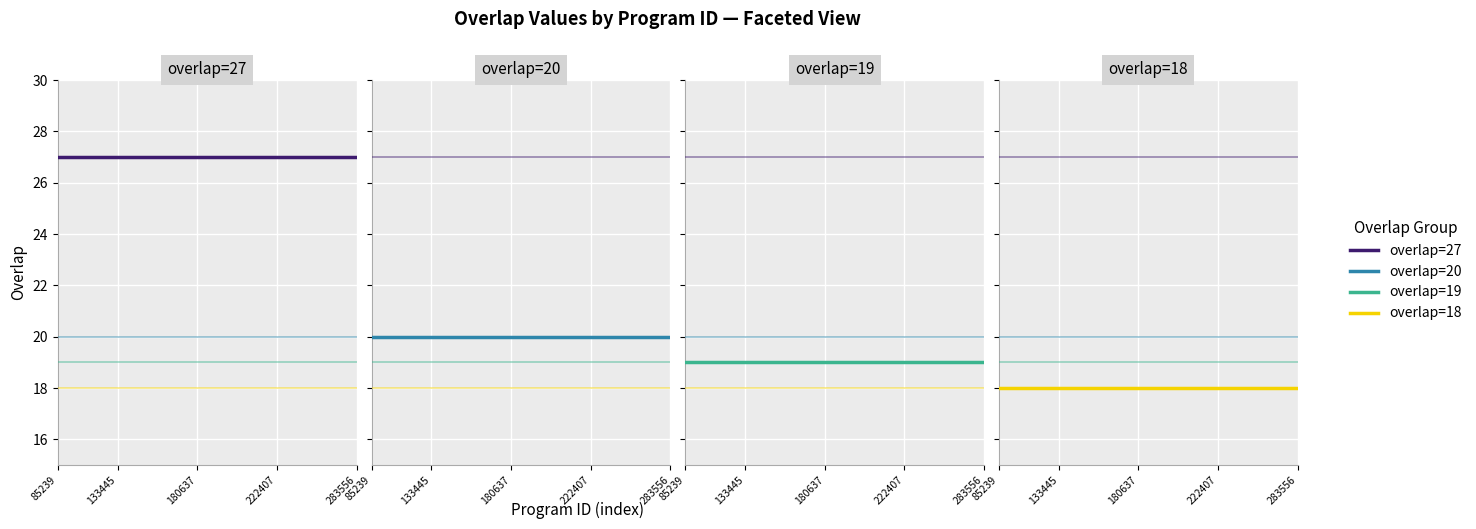

What are all the series names shown in the legend?

overlap=27, overlap=20, overlap=19, overlap=18